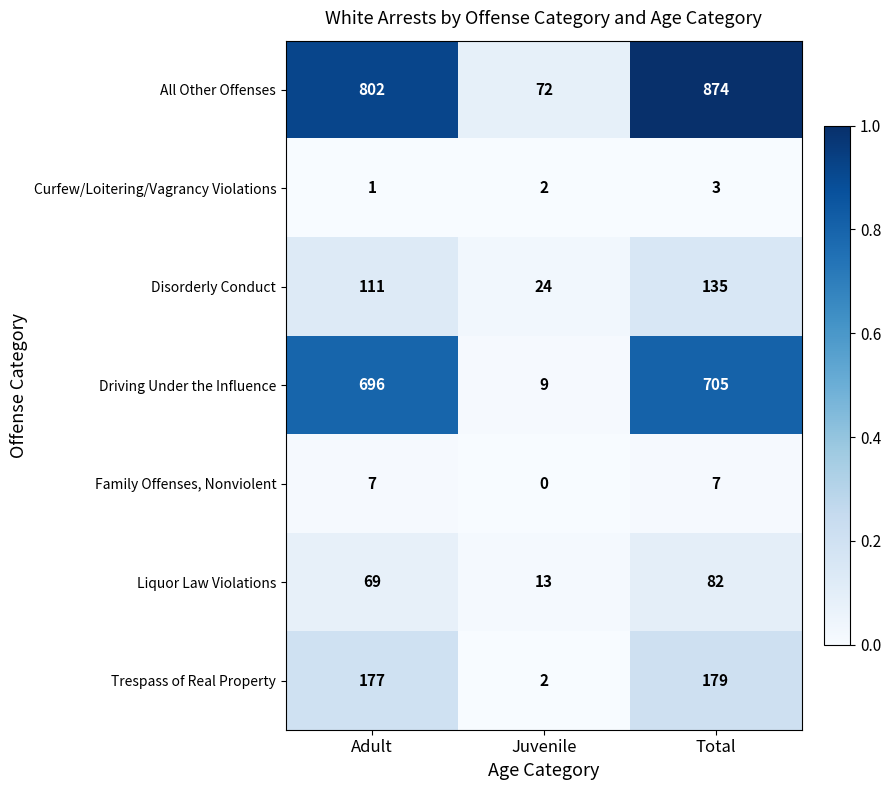

Which label corresponds to the largest value in the chart?

Total